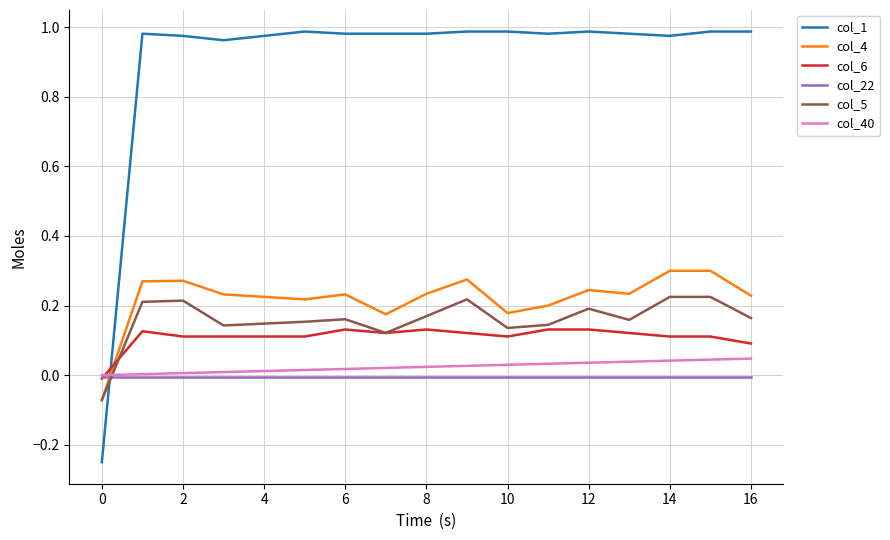

After their last crossing, which series has the higher values: col_6 or col_4?

col_4